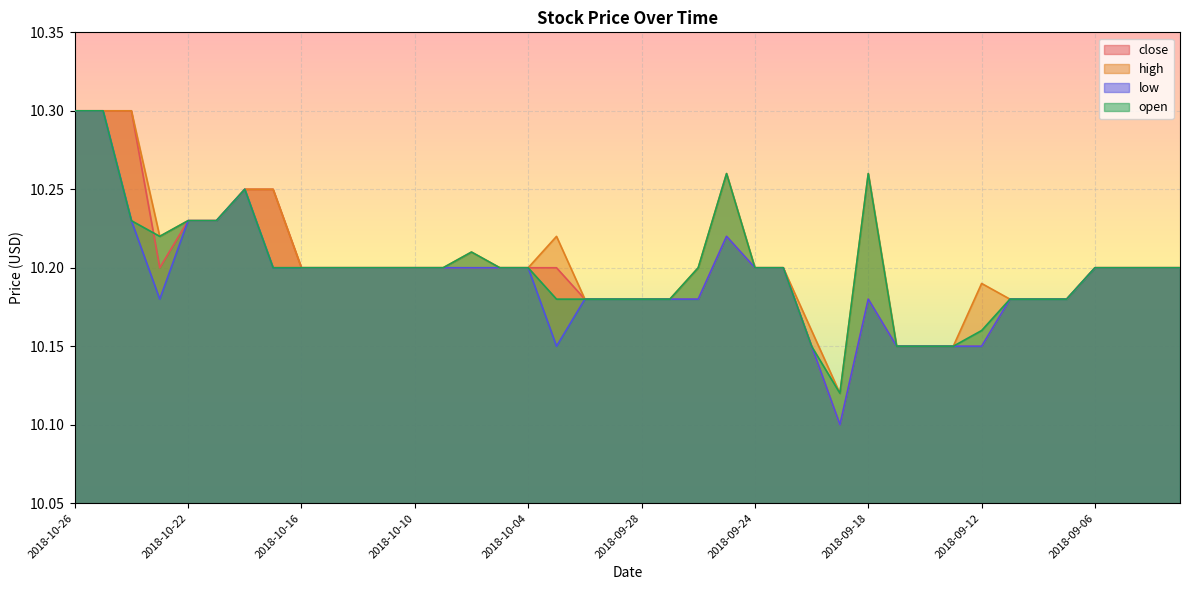

List the labels in order of close value, largest first.

2018-10-26, 2018-10-25, 2018-10-24, 2018-10-18, 2018-10-17, 2018-10-22, 2018-10-19, 2018-09-25, 2018-10-23, 2018-10-16, 2018-10-15, 2018-10-12, 2018-10-11, 2018-10-10, 2018-10-09, 2018-10-08, 2018-10-05, 2018-10-04, 2018-10-03, 2018-09-24, 2018-09-21, 2018-09-06, 2018-09-05, 2018-09-04, 2018-08-31, 2018-10-02, 2018-10-01, 2018-09-28, 2018-09-27, 2018-09-26, 2018-09-18, 2018-09-11, 2018-09-10, 2018-09-07, 2018-09-20, 2018-09-17, 2018-09-14, 2018-09-13, 2018-09-12, 2018-09-19